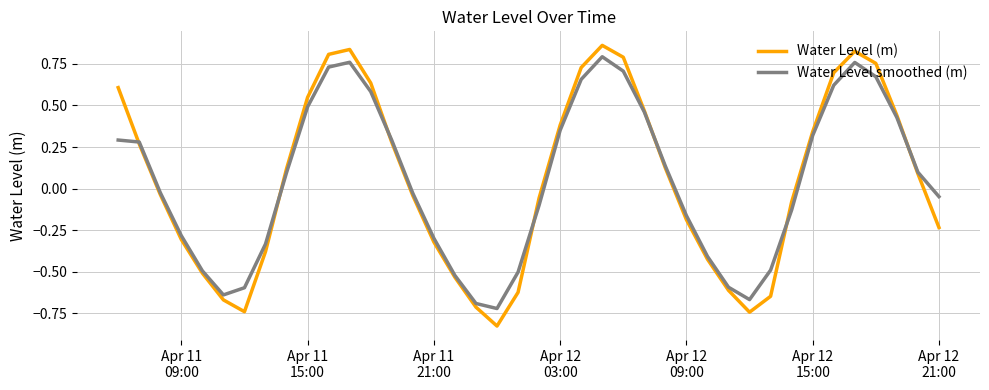

Which series has the largest total across all categories?

Water Level (m)